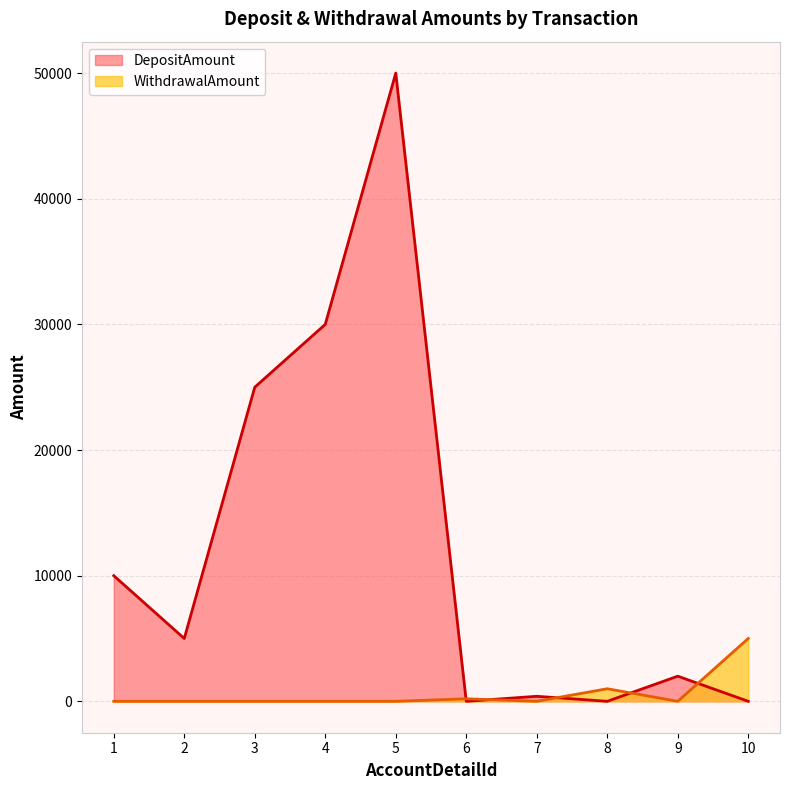

True or false: DepositAmount has more than 1 interior local peaks.

True